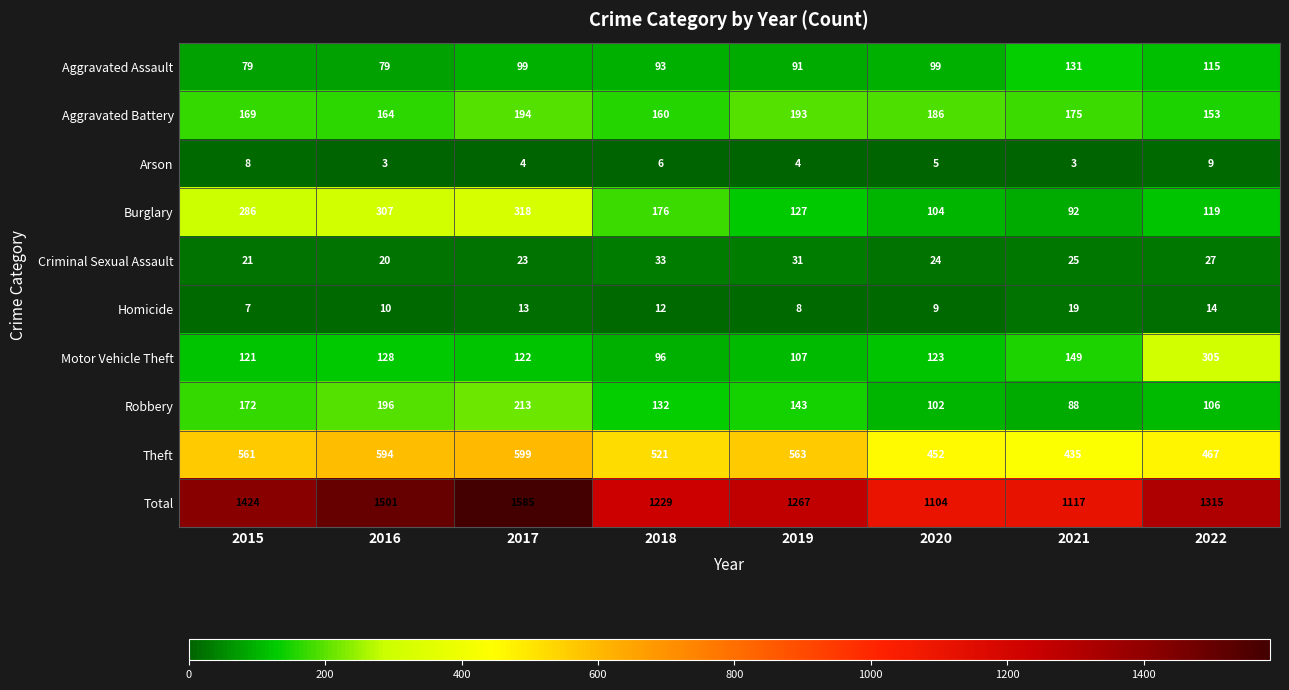

What is the minimum value for Robbery?

88